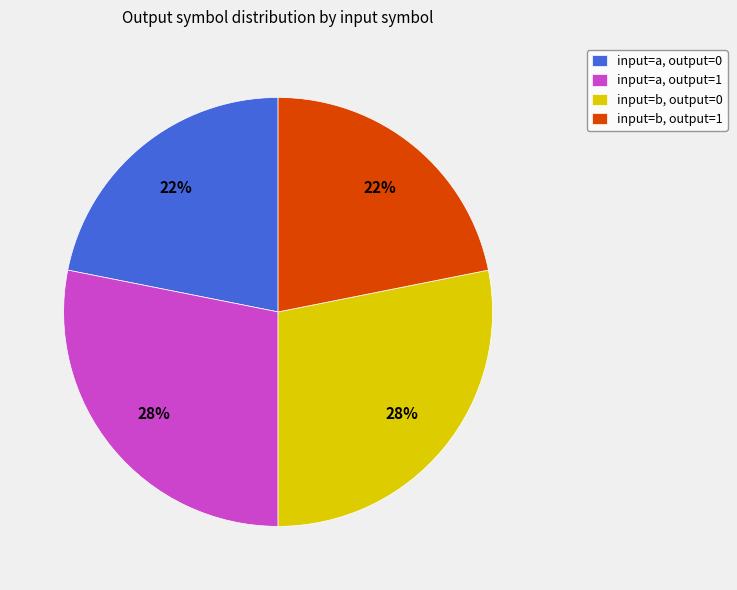

Is input=a, output=1 the majority of the pie?

No